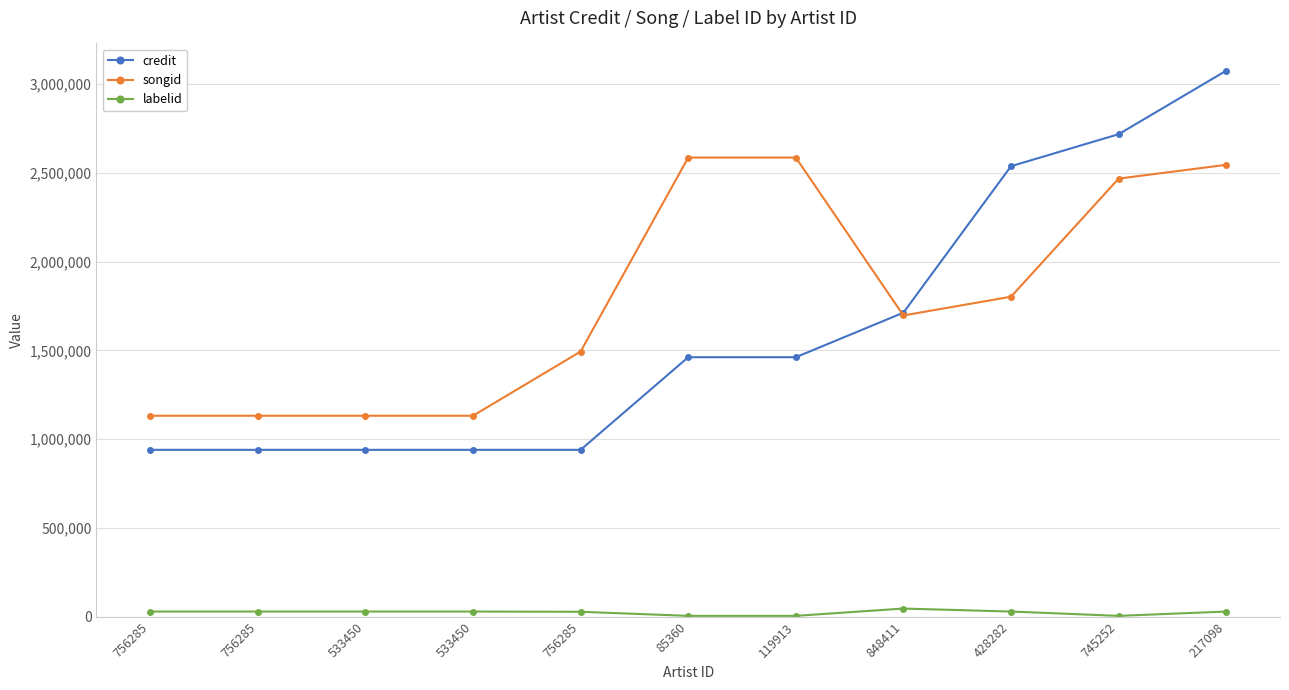

Between 756285 and 745252, which is larger?

745252